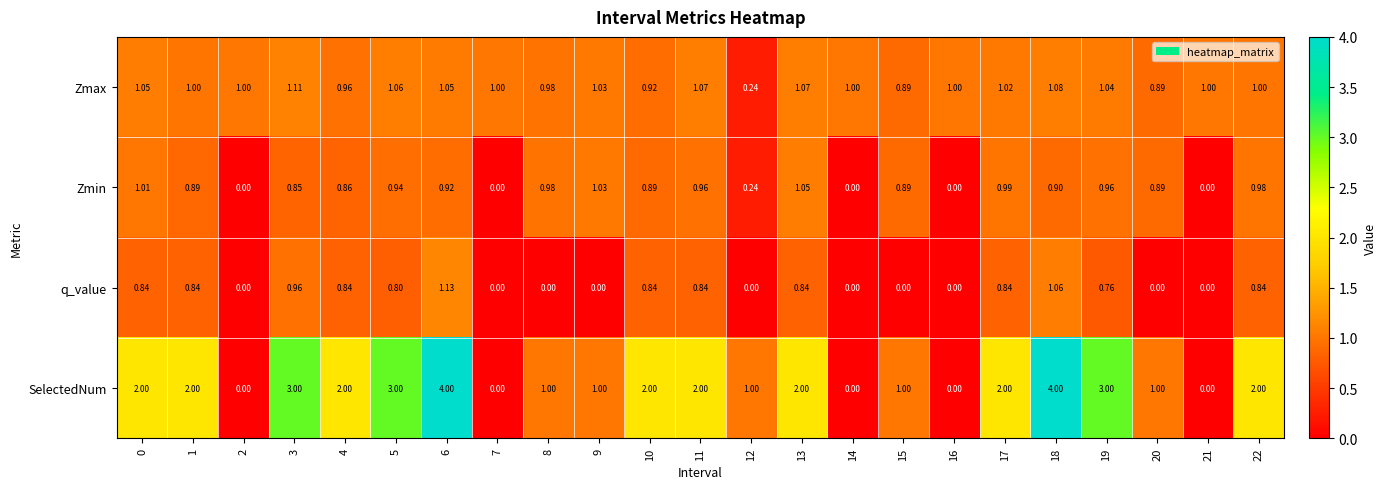

Which series has the largest total across all categories?

SelectedNum